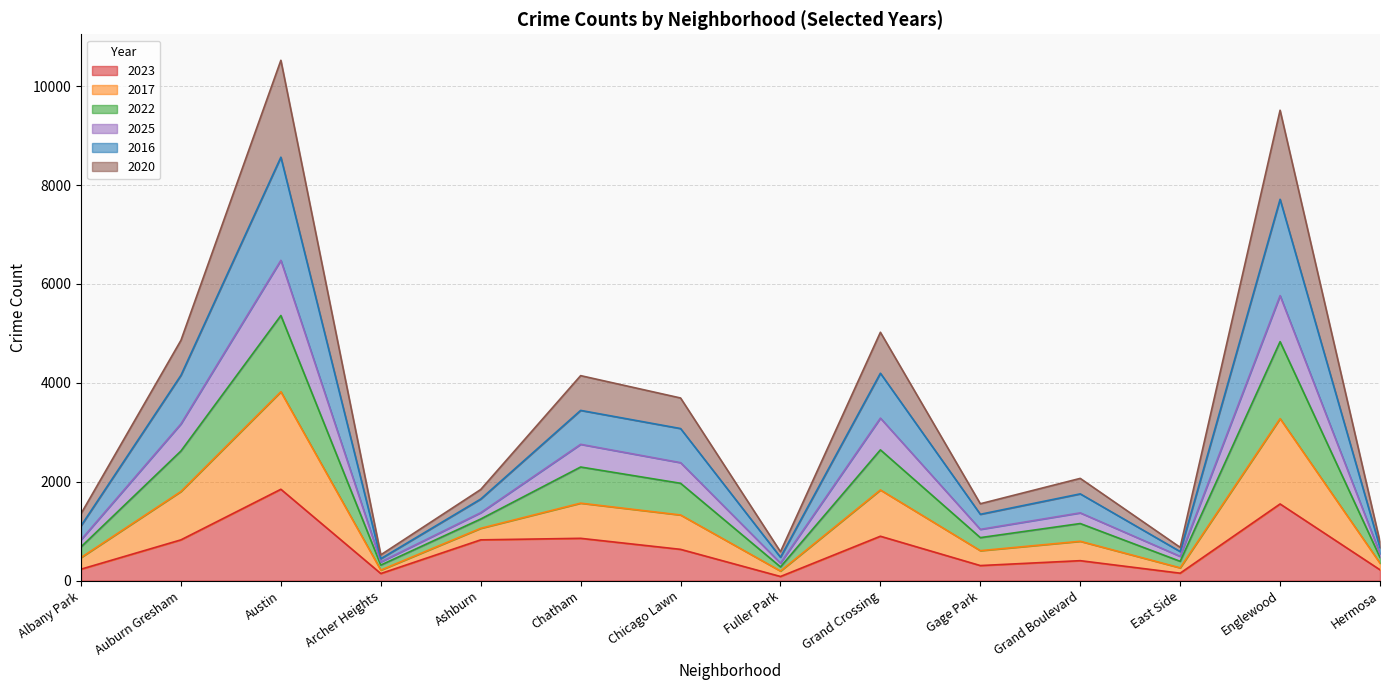

At which category does 2023 reach its first local peak?

Austin